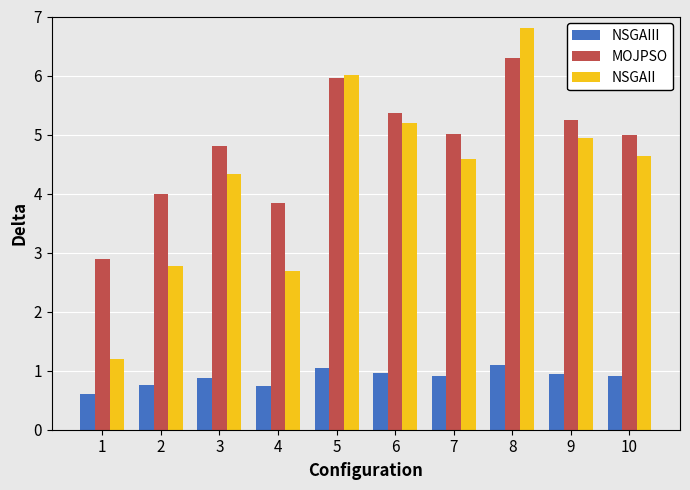

What is the difference between the highest and lowest values at 3?

3.9